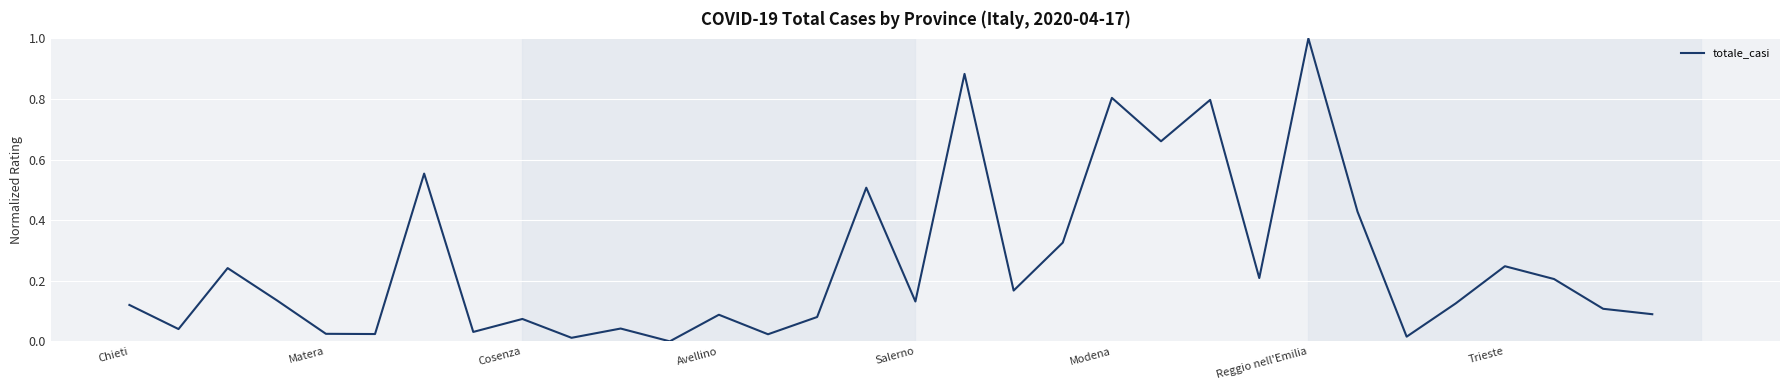

What is the greatest value displayed?

1.0